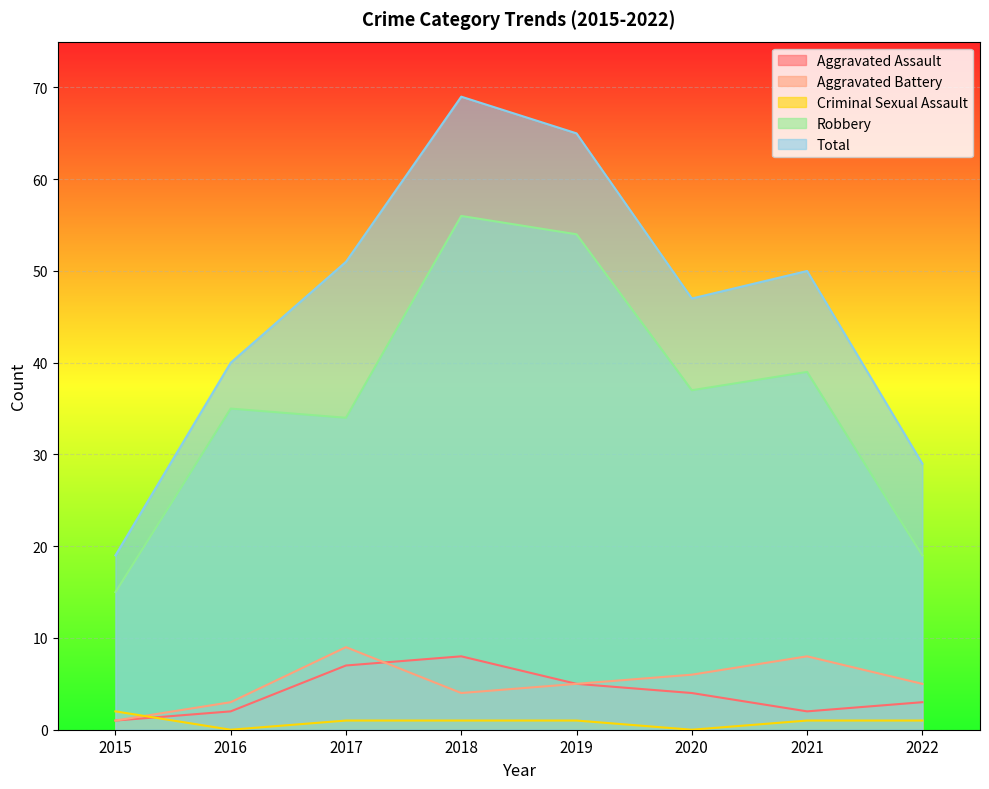

How many Aggravated Assault values are between 2 and 7?

6